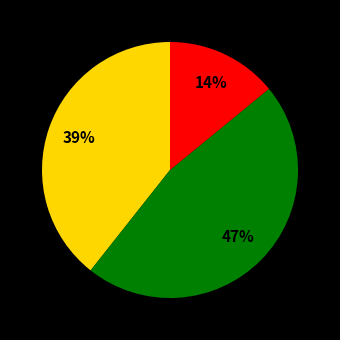

To the nearest percent, what is the average slice percentage?

33%